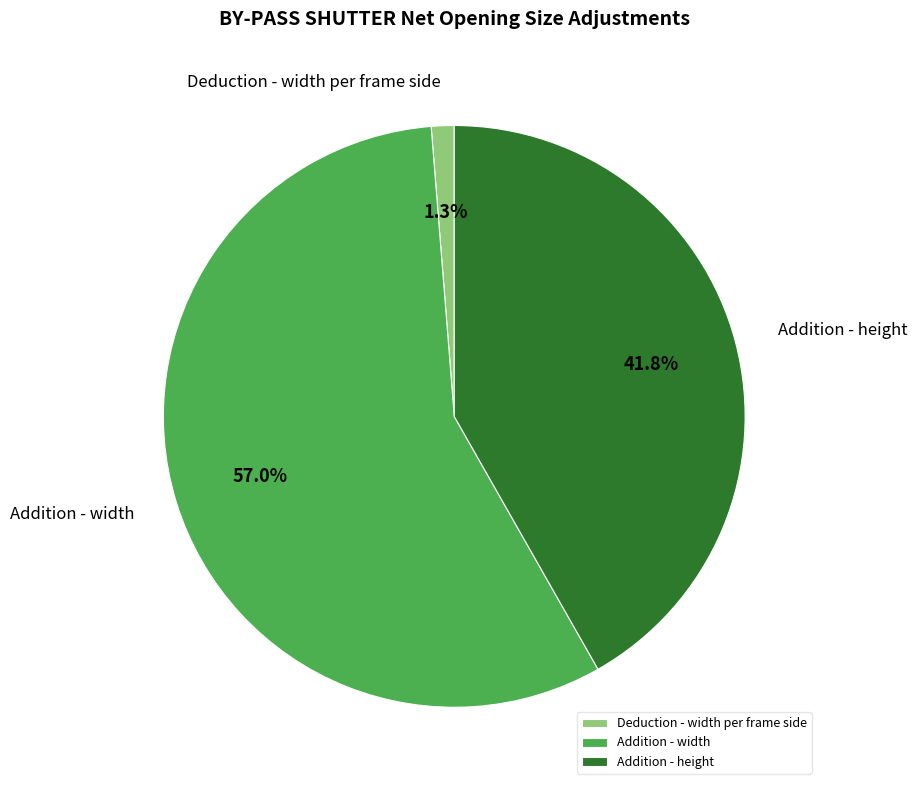

How many segments does this pie chart have?

3